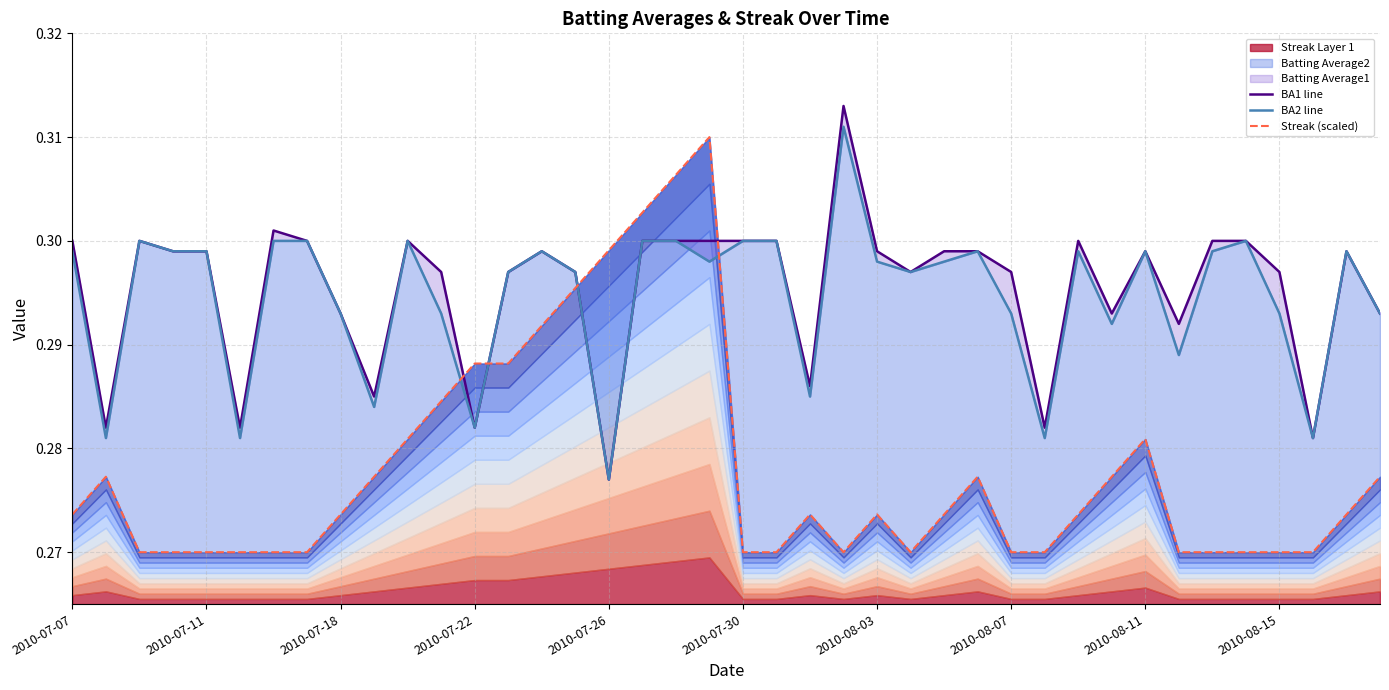

After their last crossing, which series has the higher values: Streak (scaled) or BA2 line?

BA2 line